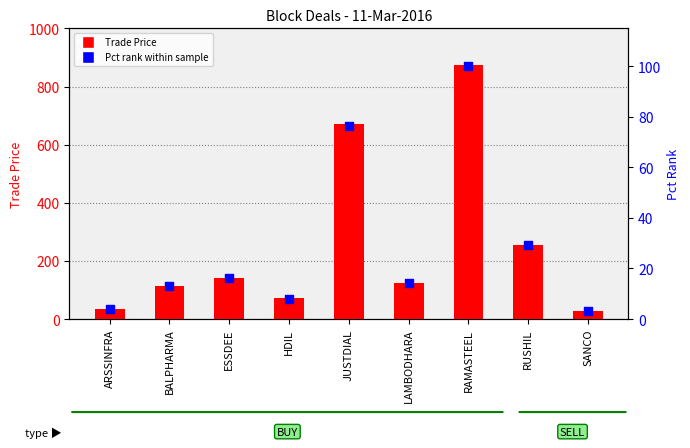

Which series has the widest spread of Y values?

Trade Price